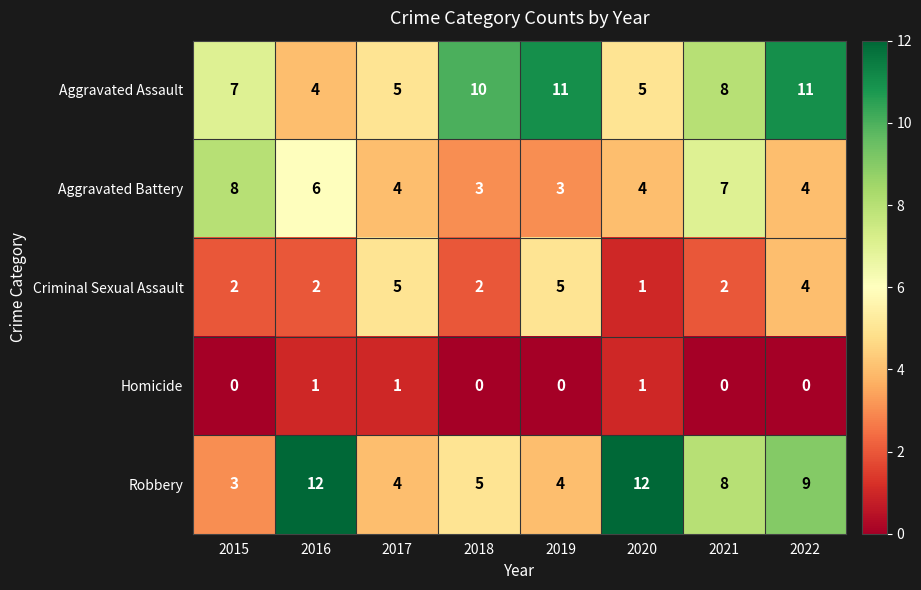

Which series has the widest spread of values?

Robbery